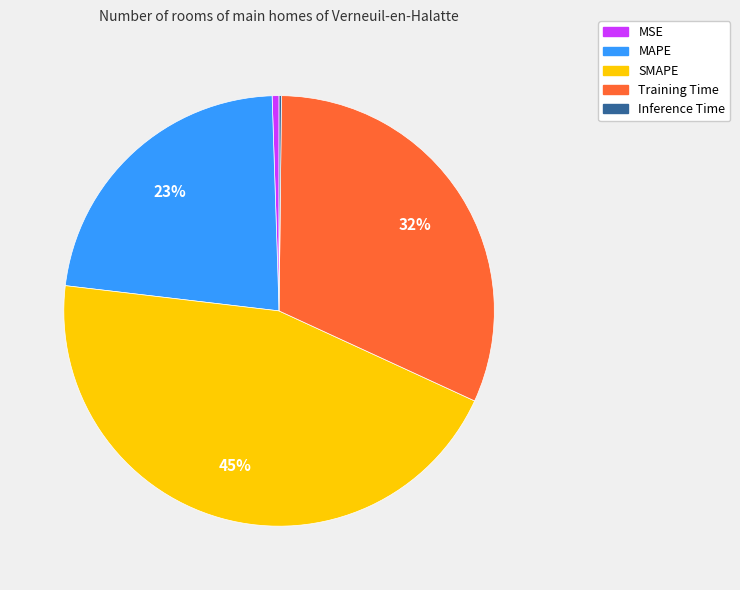

To the nearest percent, what percentage of the pie is MAPE?

23%